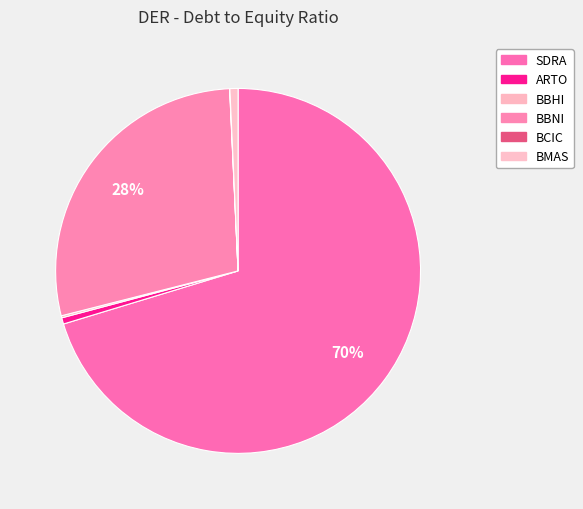

To the nearest percent, what percentage of the pie is ARTO?

1%